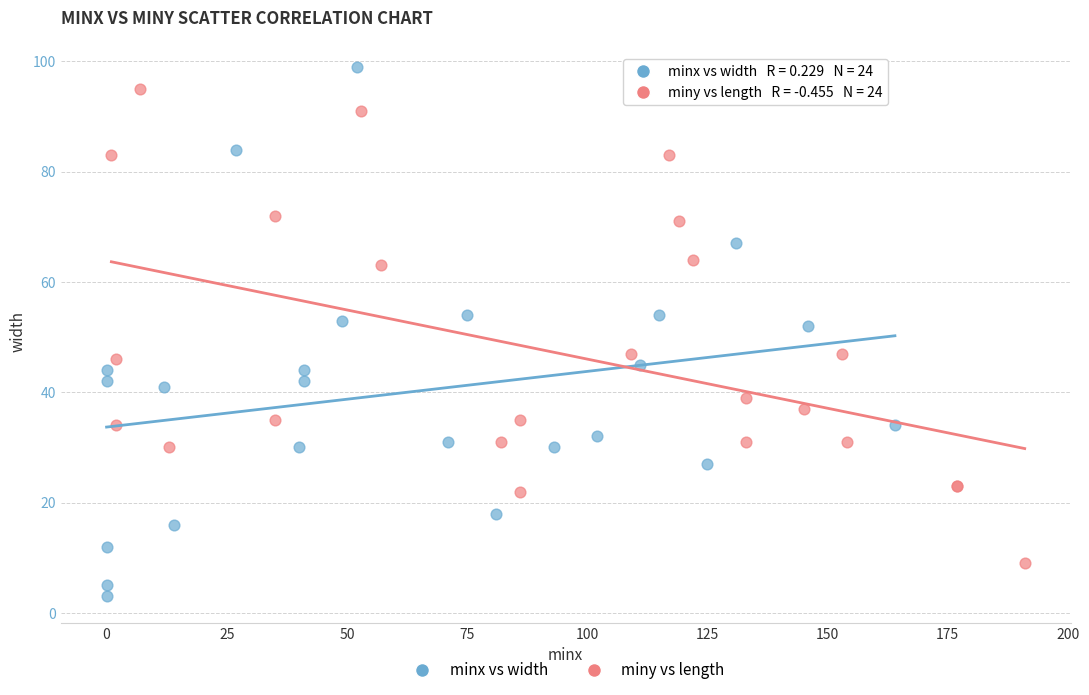

Which series has the largest Y range (max minus min)?

minx vs width